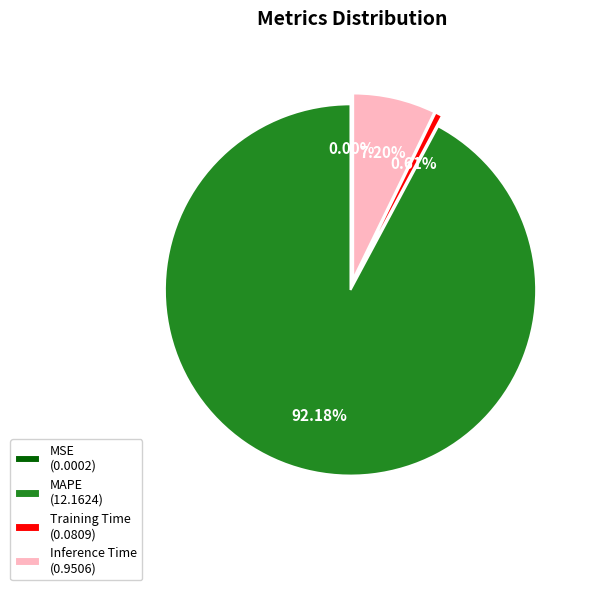

What percentage is the Inference Time slice, to the nearest percent?

7%